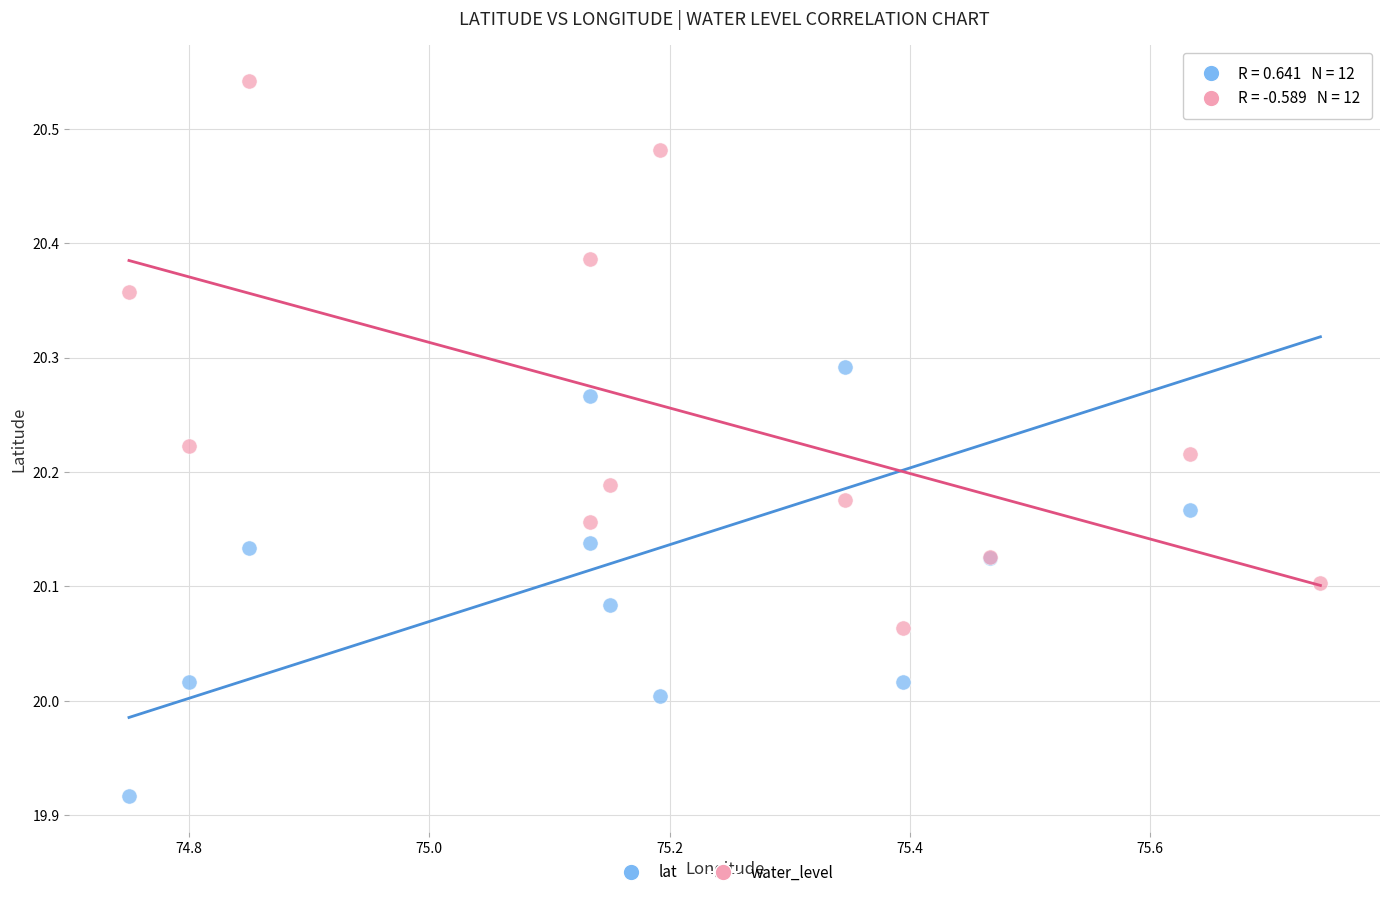

Which series reaches the minimum Y coordinate?

lat